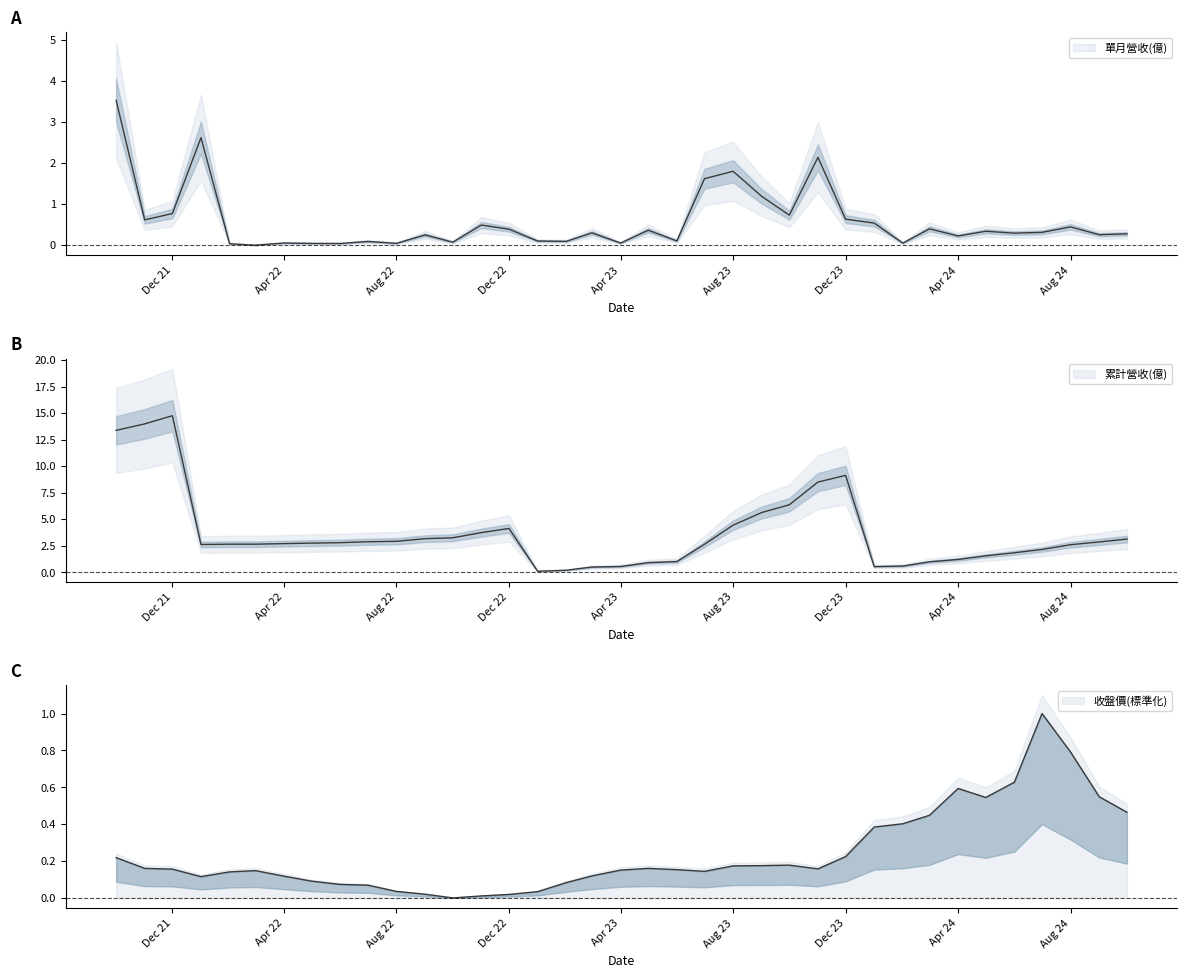

At Aug 24, list the series in order from largest to smallest.

累計營收(億), 收盤價, 單月營收(億)